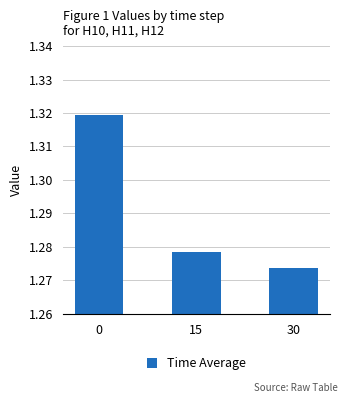

What is the ratio of the value at 0 to the value at 30?

1.0